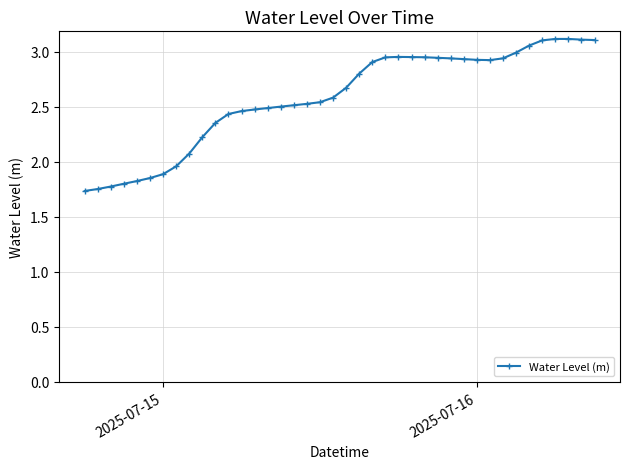

What is the difference between the maximum and minimum values?

1.4